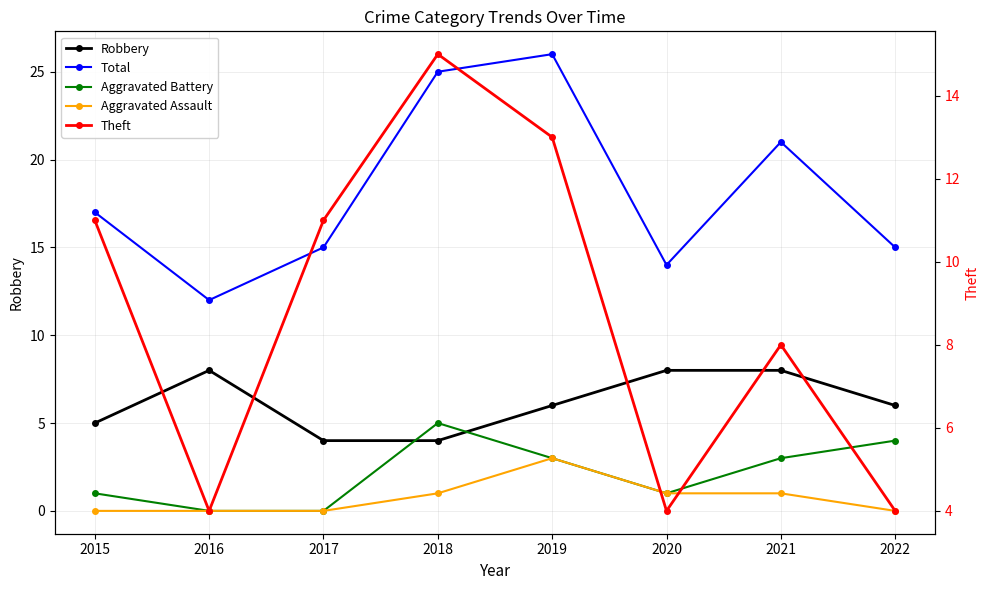

At which category does Aggravated Battery reach its first local valley?

2020